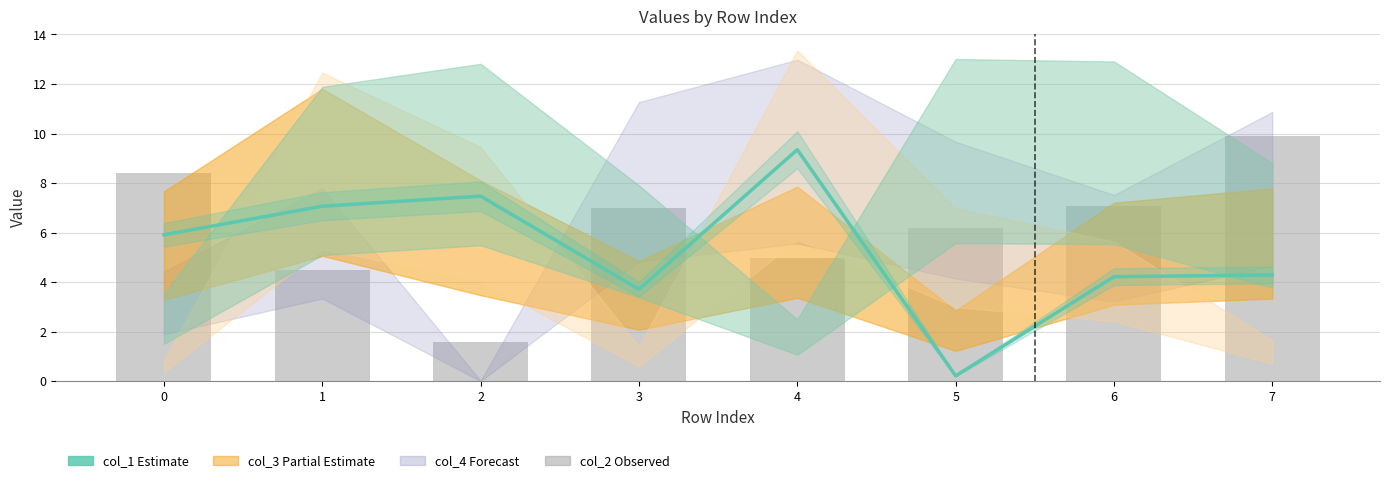

Where is col_2 (bars) nearest to the value 5?

4